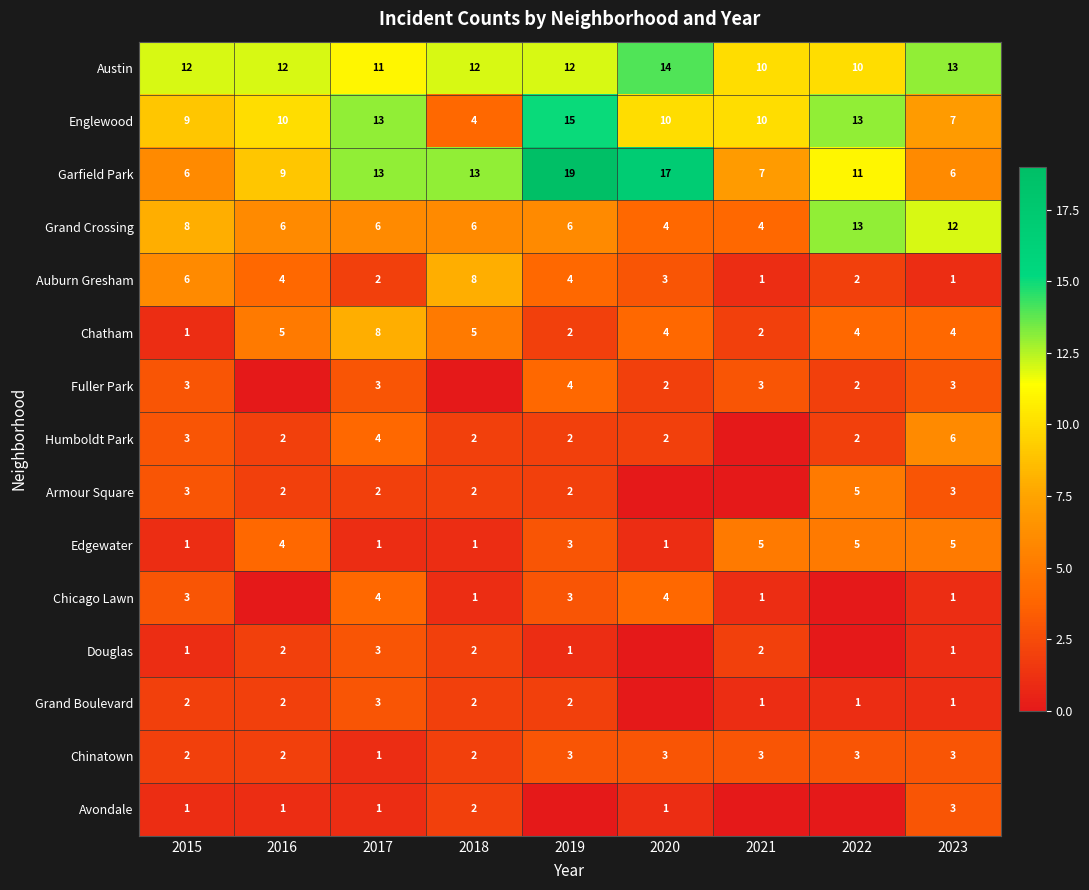

The value of Chinatown at 2021 is 3. True or false?

True